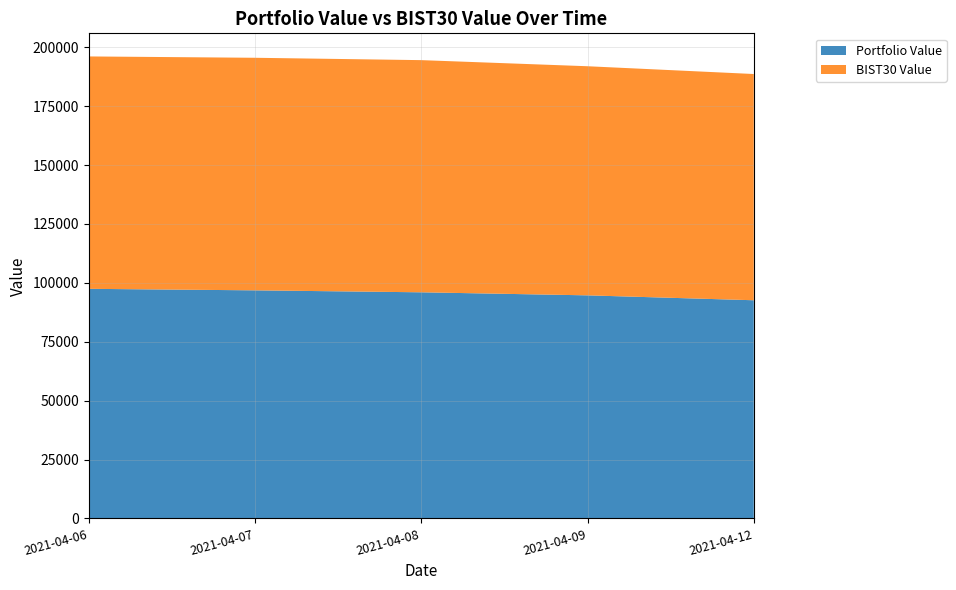

Reading left to right, extract all data points from this chart.

Portfolio Value: 2021-04-06=97471.4	2021-04-07=96826.2	2021-04-08=95994.5	2021-04-09=94700.4	2021-04-12=92620.1
BIST30 Value: 2021-04-06=98662.3	2021-04-07=98737.0	2021-04-08=98567.3	2021-04-09=97270.3	2021-04-12=96048.1